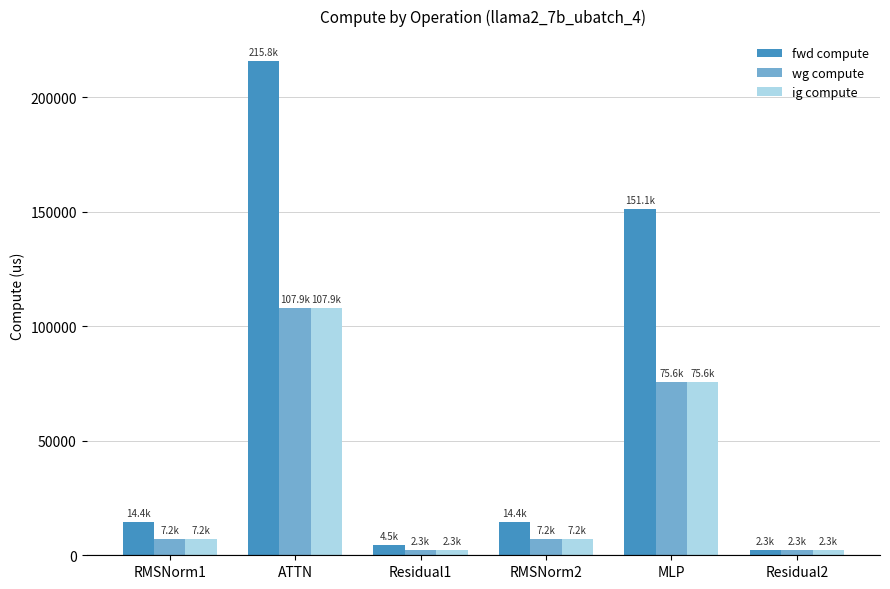

What is the maximum value shown in the chart?

215820.0